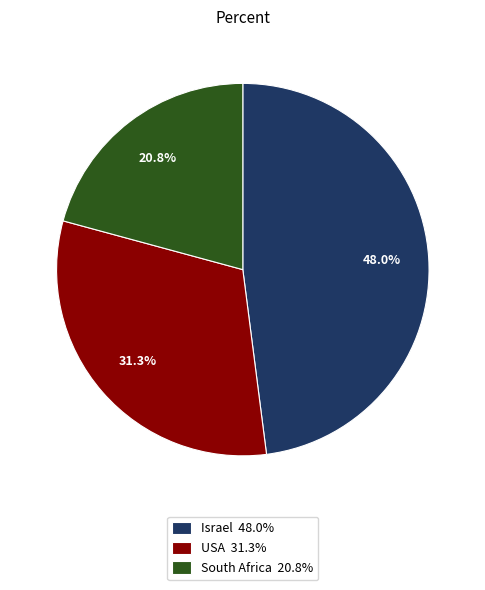

What is the ratio of the value at South Africa 20.8% to the value at USA 31.3%?

0.7